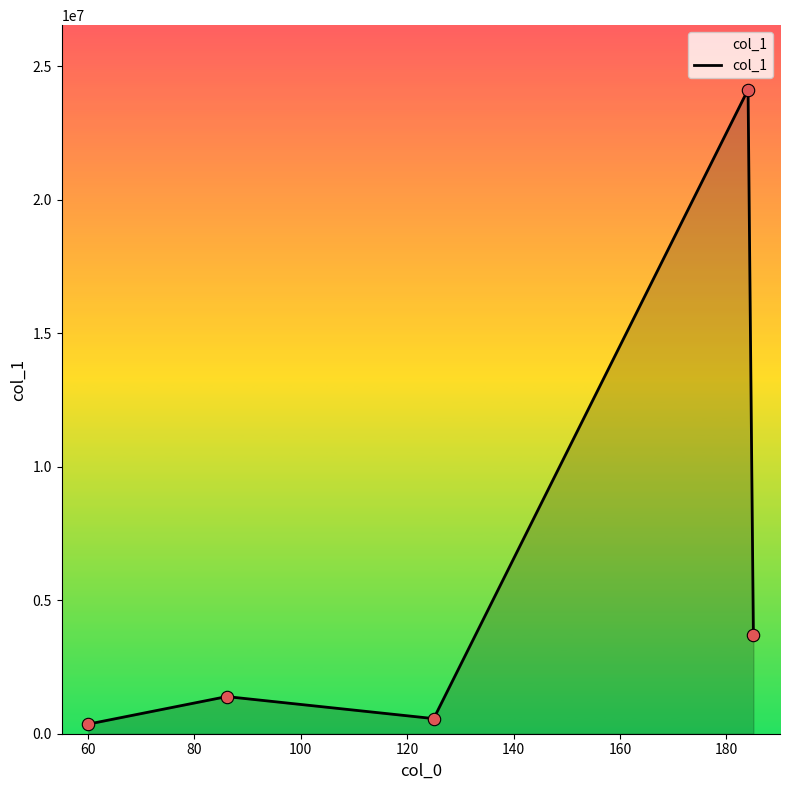

What is the sum of all values?

30135817.1